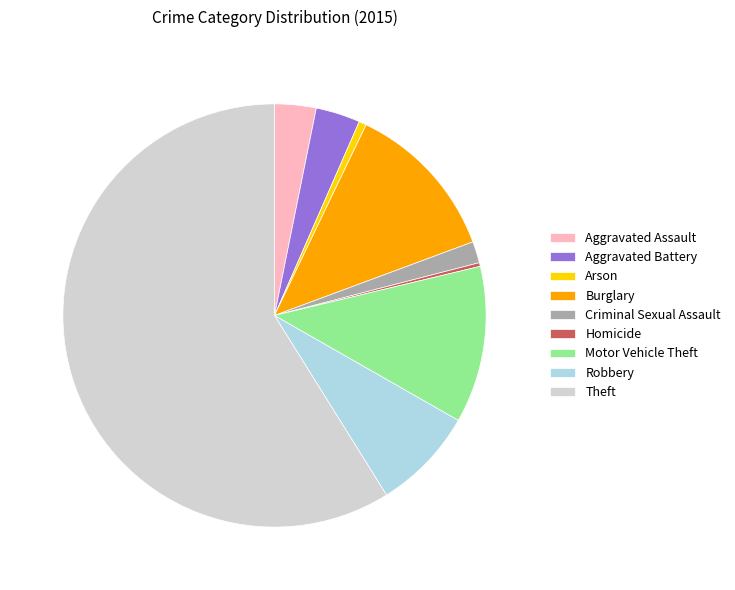

True or false: Criminal Sexual Assault accounts for 2% of the total.

True